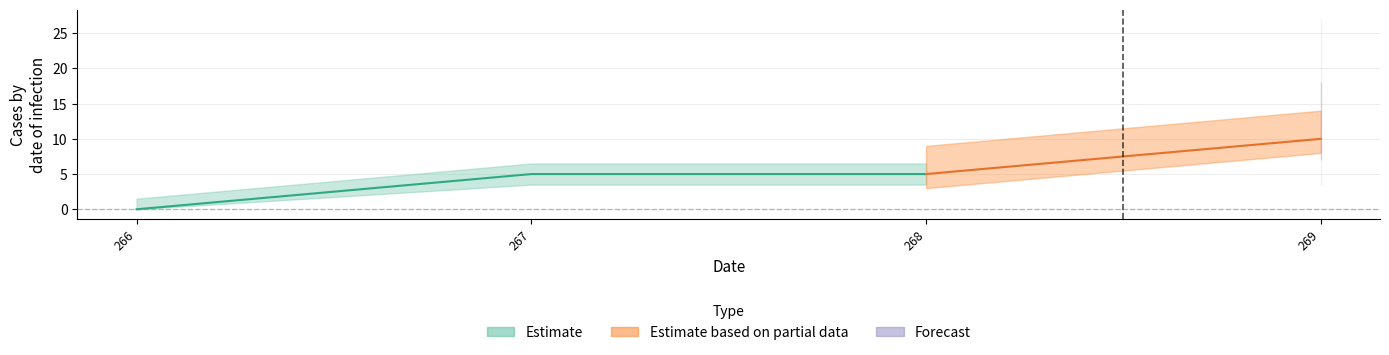

Rank the categories by value from highest to lowest.

269, 267, 268, 266